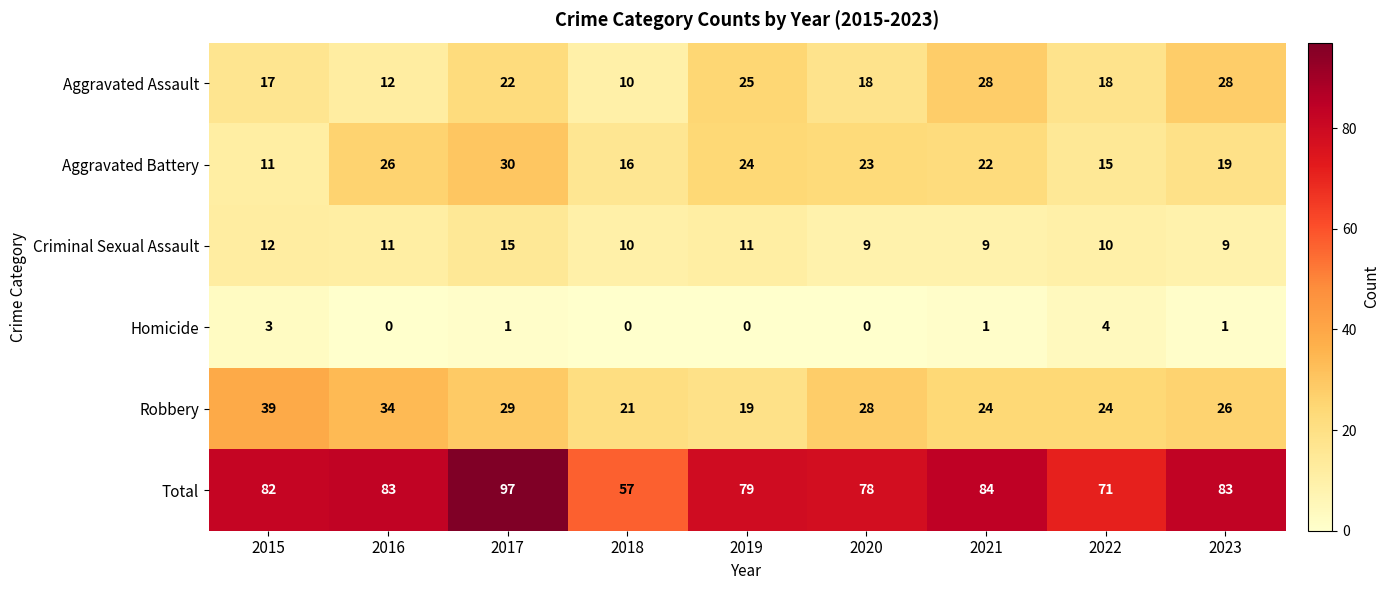

List the labels in order of Aggravated Battery value, smallest first.

2015, 2022, 2018, 2023, 2021, 2020, 2019, 2016, 2017